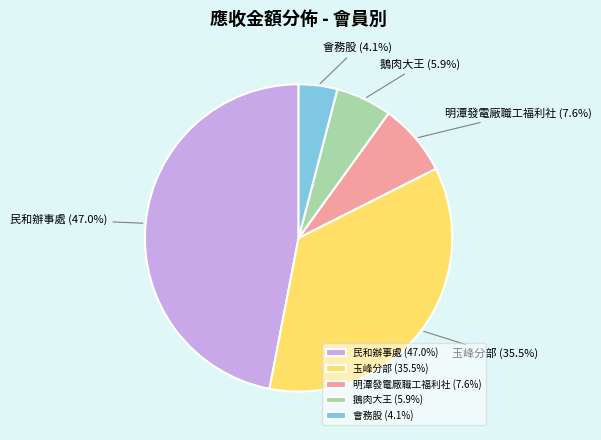

Count the number of slices in the pie.

5